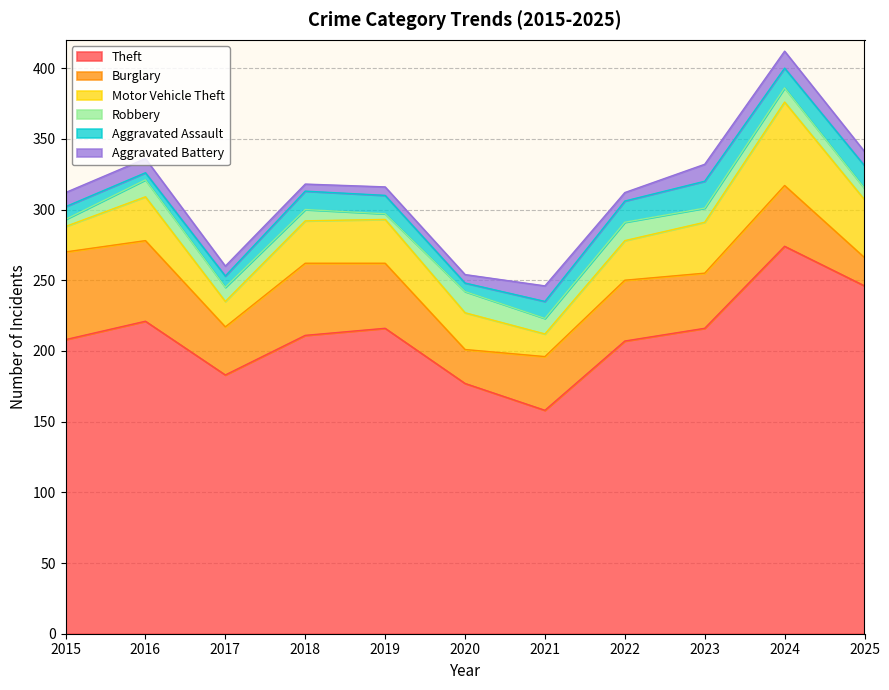

What is the sum of the Robbery values at 2016 and 2018?

20